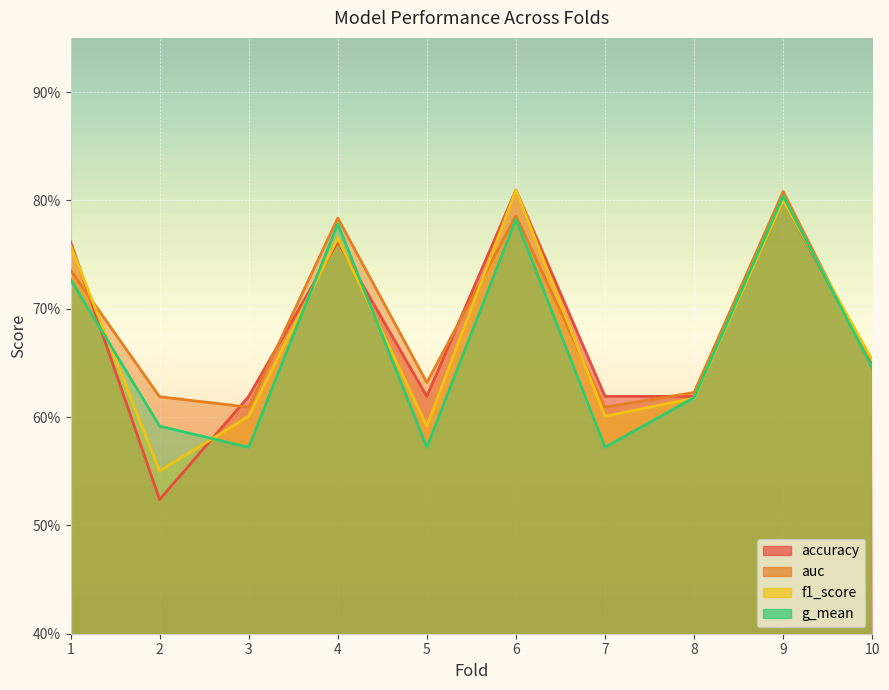

At how many categories does at least one series exceed 0?

10